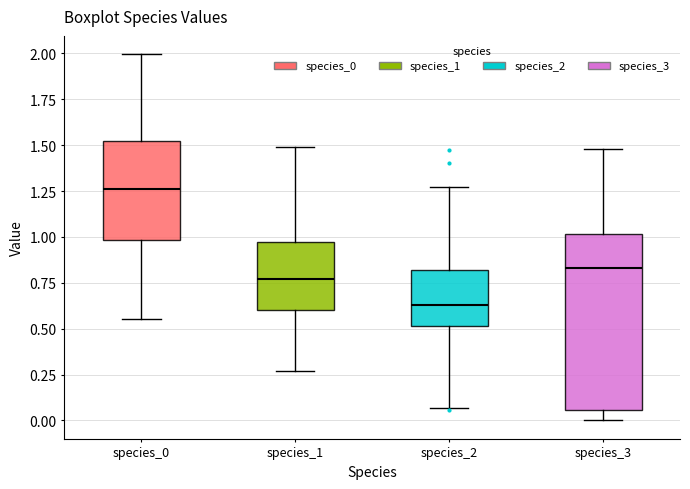

Reading left to right, read every box against the y-axis: the position of its median line, the range the box covers, and the ends of its whiskers. The values are not printed on the chart, so give them approximately, as read against the axis.

species_0: median 1.25, box 1.00 to 1.50, whiskers 0.55 to 2.00
species_1: median 0.75, box 0.60 to 0.95, whiskers 0.25 to 1.50
species_2: median 0.65, box 0.50 to 0.80, whiskers 0.05 to 1.25
species_3: median 0.85, box 0.05 to 1.00, whiskers 0.00 to 1.50